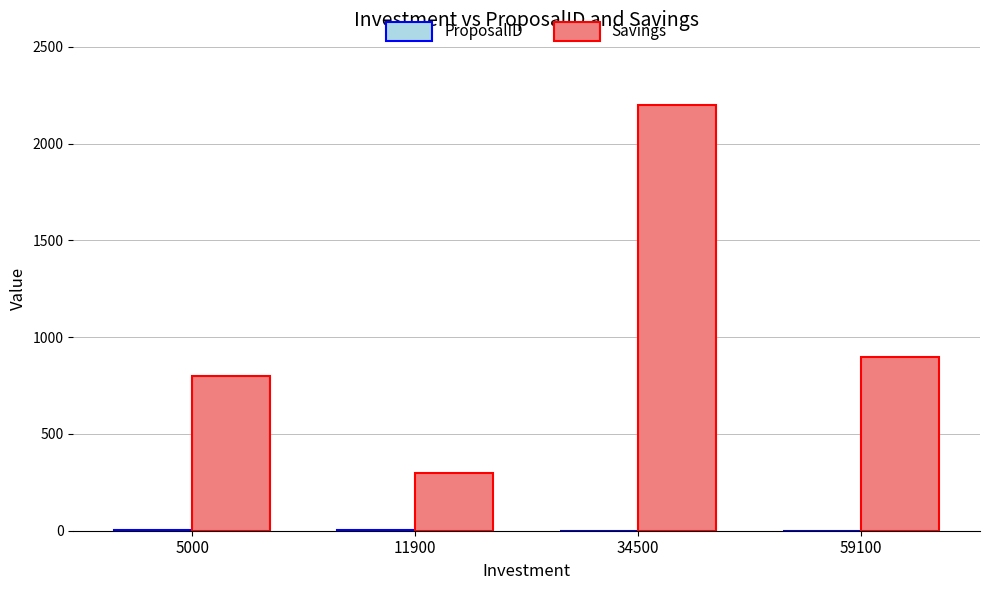

At which category is the sum across all series the highest?

34500